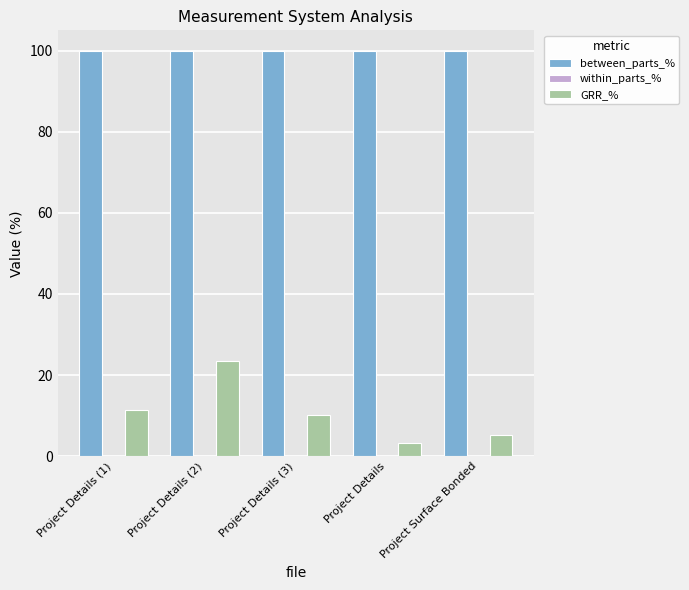

Which series has the largest total across all categories?

between_parts_%